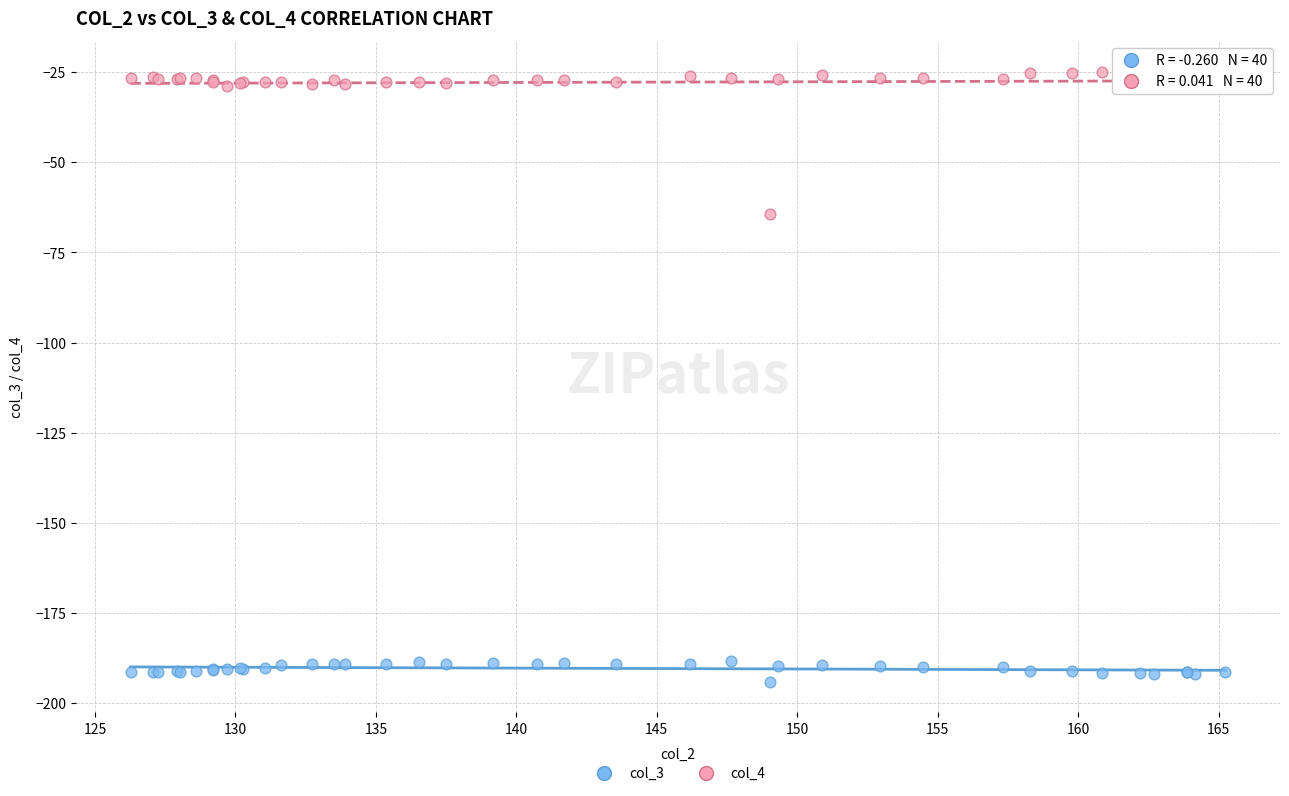

Across all series, what Y value is closest to -109?

-64.3